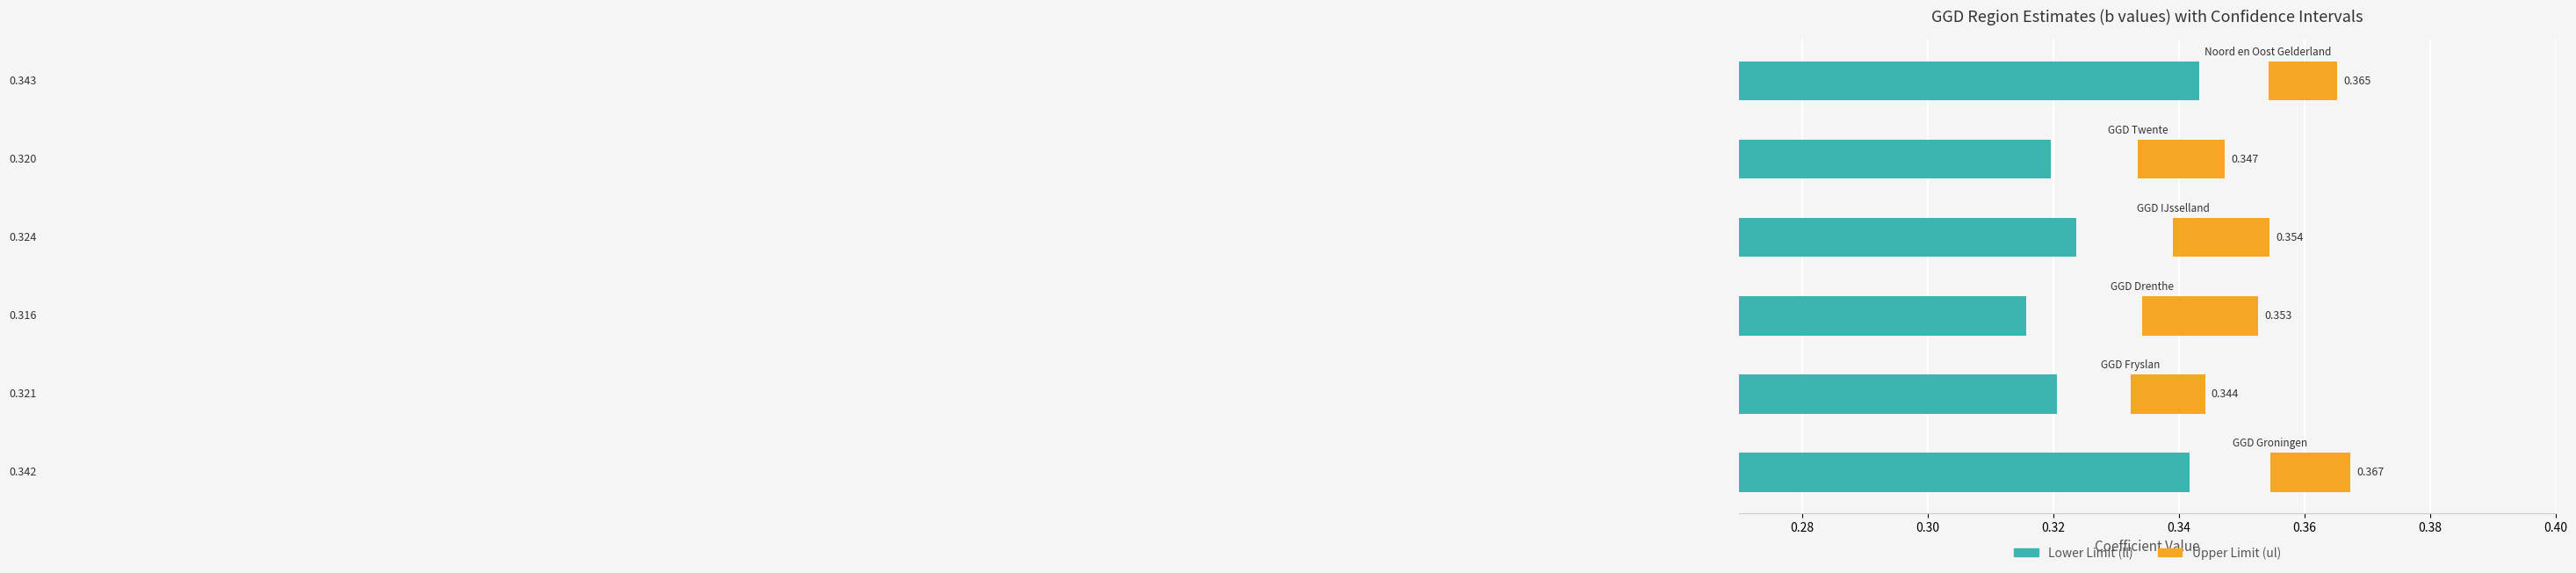

What is the difference between the highest and lowest values at 0.30?

0.3